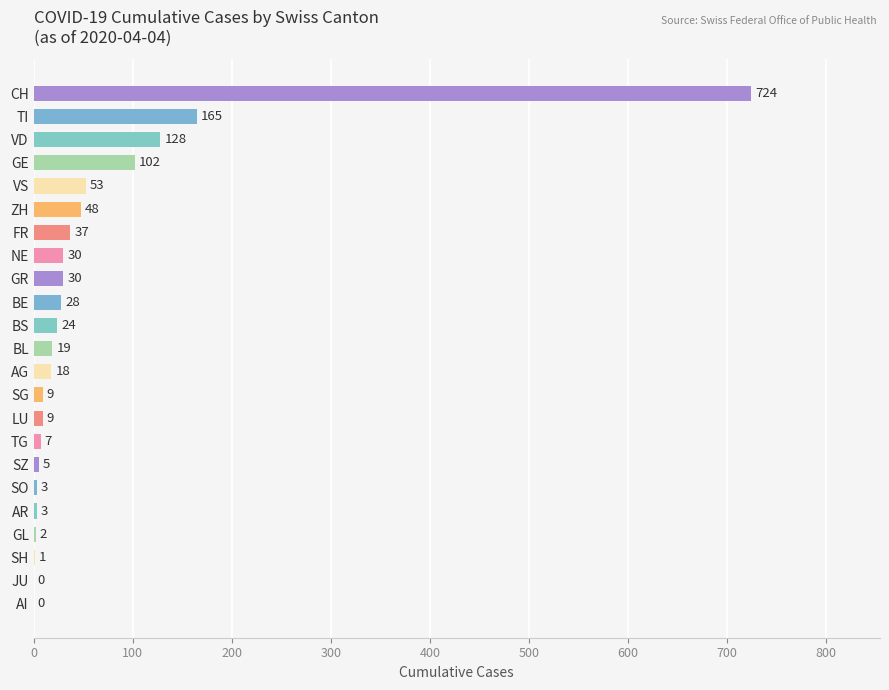

The value at TG is 7. True or false?

True